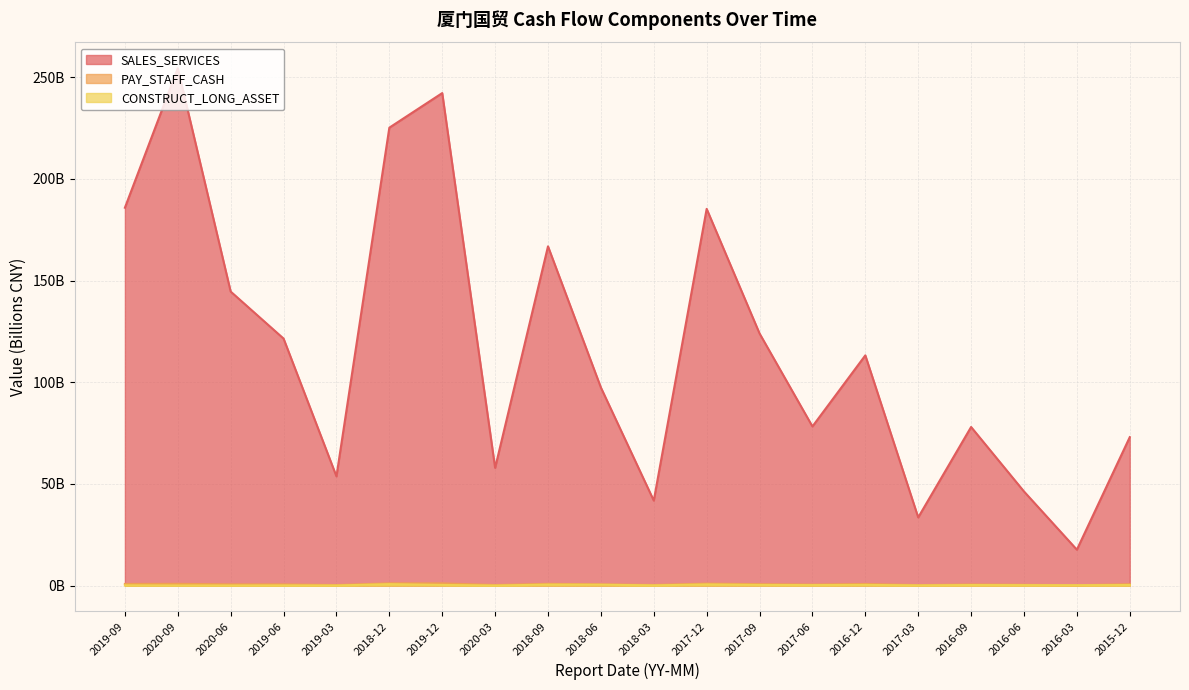

Which category has the highest value in the SALES_SERVICES series?

2020-09